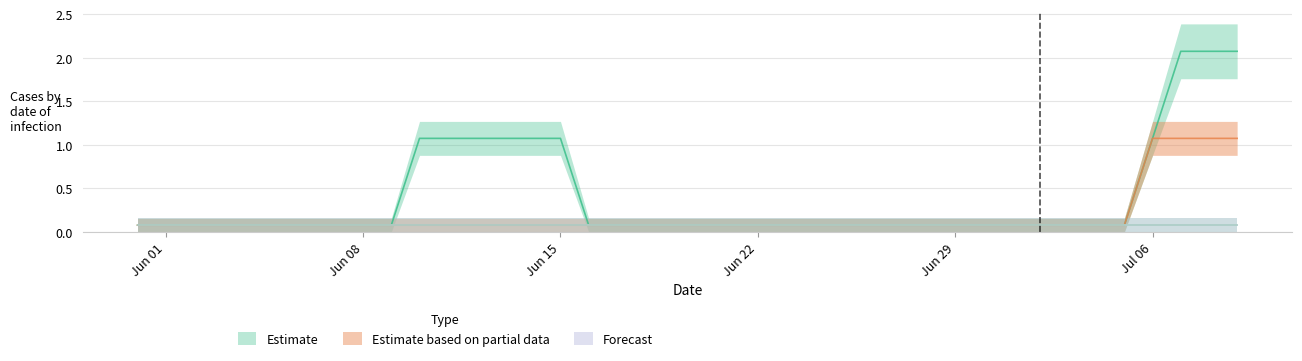

What is the label of the 20th point from the left?

2020-06-19